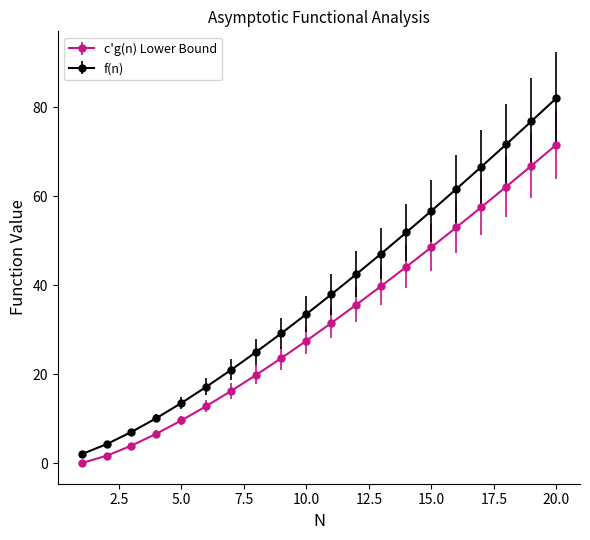

Which series has the widest spread of values?

f(n)